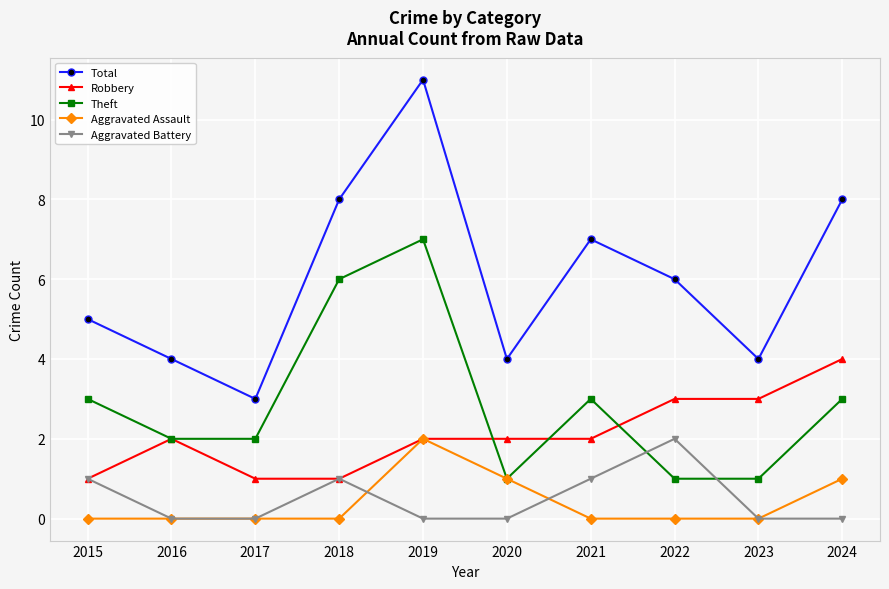

Where is the first local maximum for Robbery?

2016